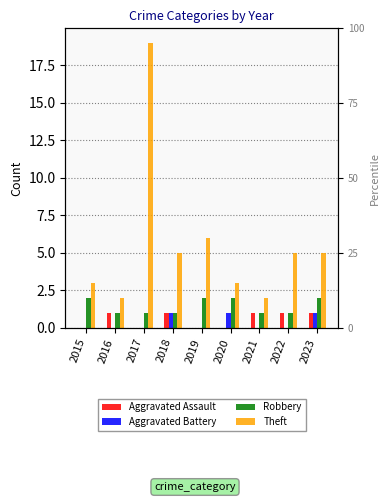

Are the bars grouped side by side (vs. stacked)?

Yes